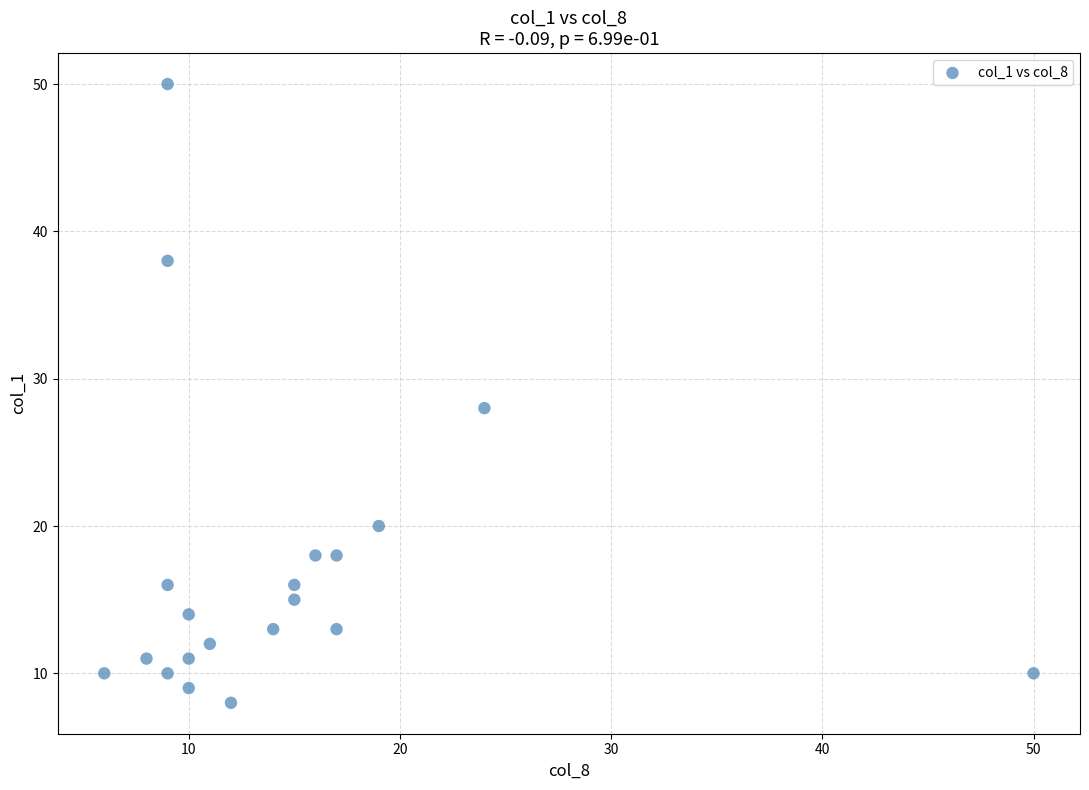

What Y value in the scatter plot is closest to 29?

28